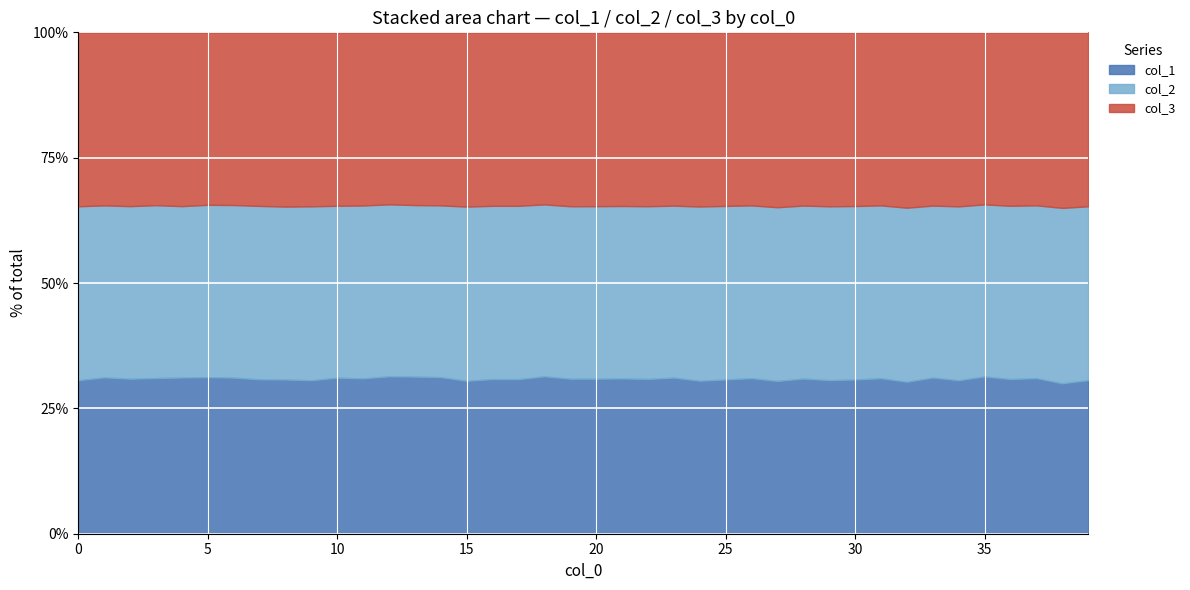

Where is the first local maximum for col_1?

1